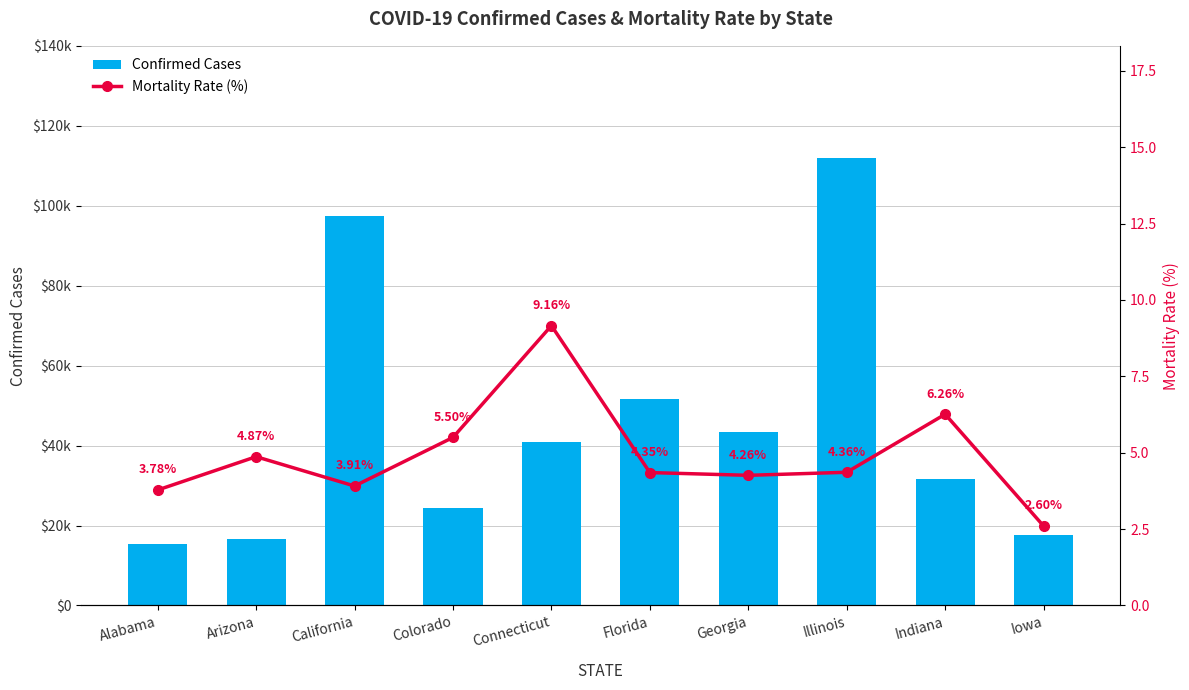

Rank the categories by Mortality Rate (%) value from lowest to highest.

Iowa, Alabama, California, Georgia, Florida, Illinois, Arizona, Colorado, Indiana, Connecticut